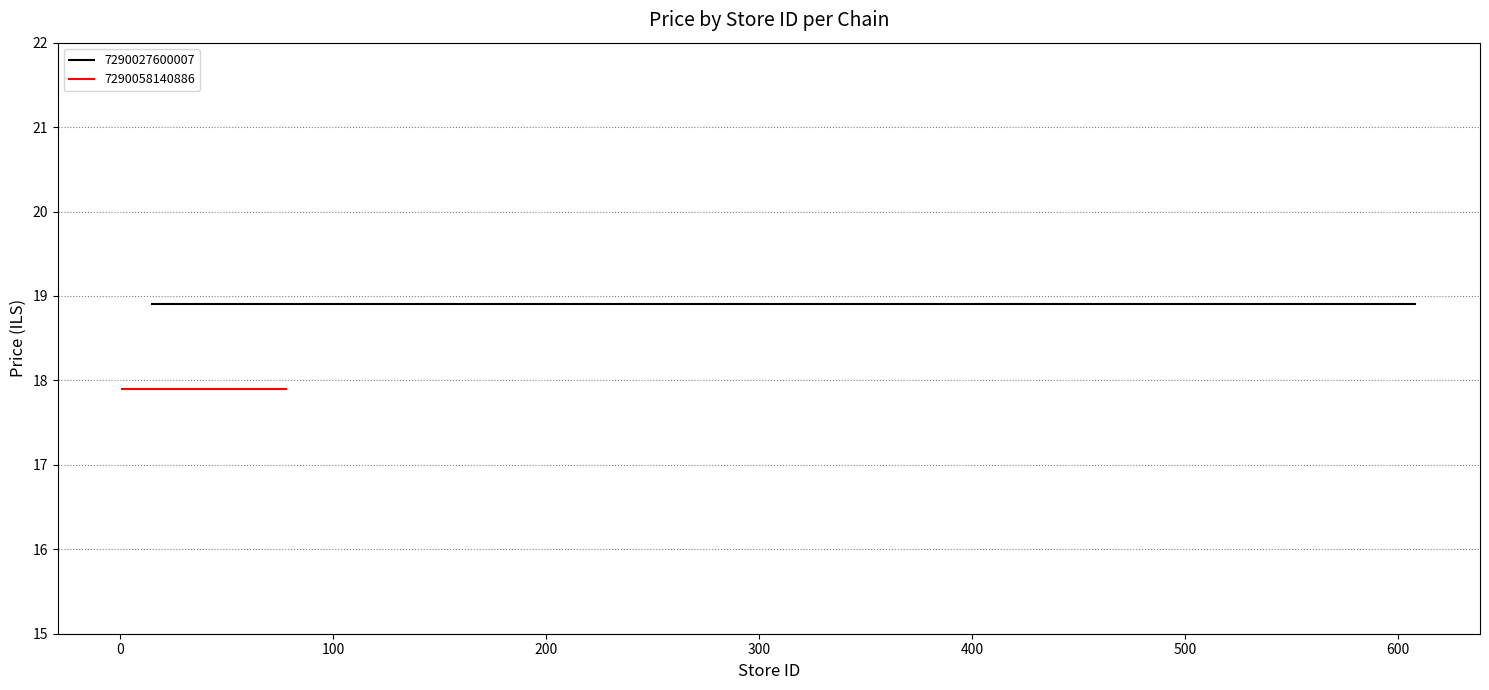

Is this an area chart (filled region under the line)?

No